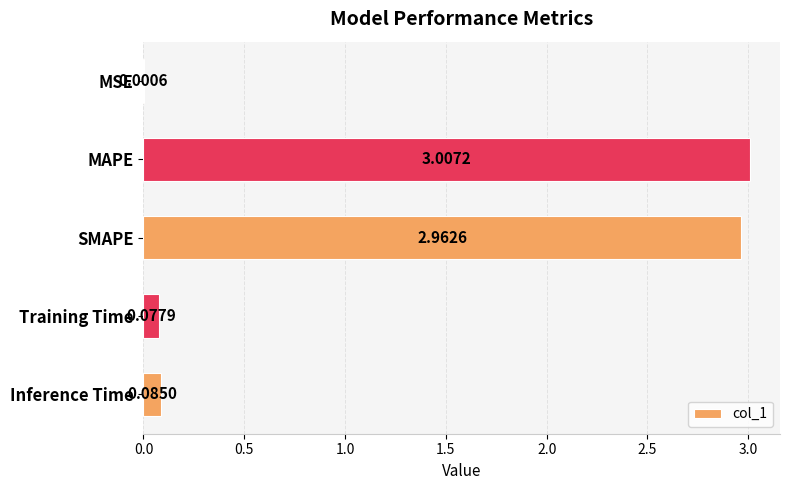

What is the sum of all values?

6.1